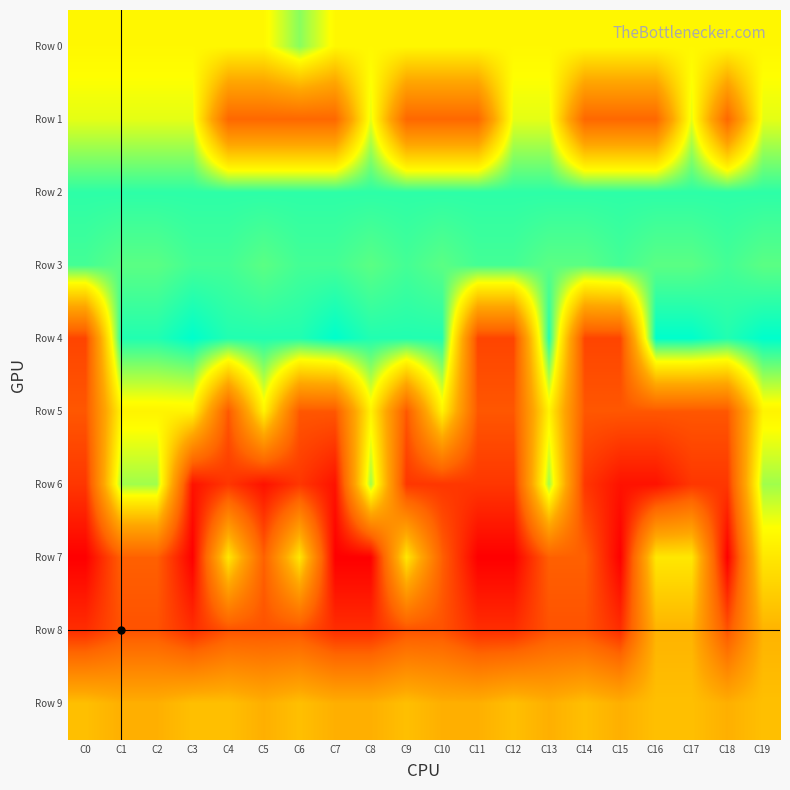

Reading left to right, transcribe all the data shown in this chart.

Row 0: C0=67	C1=67	C2=67	C3=67	C4=67	C5=67	C6=79	C7=67	C8=67	C9=67	C10=67	C11=67	C12=67	C13=67	C14=67	C15=67	C16=67	C17=67	C18=67	C19=67
Row 1: C0=71	C1=71	C2=71	C3=71	C4=25	C5=25	C6=25	C7=25	C8=71	C9=25	C10=25	C11=25	C12=71	C13=71	C14=25	C15=25	C16=25	C17=71	C18=25	C19=71
Row 2: C0=87	C1=87	C2=87	C3=87	C4=87	C5=87	C6=87	C7=87	C8=87	C9=87	C10=87	C11=87	C12=87	C13=87	C14=87	C15=87	C16=87	C17=87	C18=87	C19=87
Row 3: C0=85	C1=83	C2=83	C3=85	C4=85	C5=83	C6=85	C7=85	C8=83	C9=85	C10=83	C11=85	C12=85	C13=83	C14=83	C15=85	C16=83	C17=83	C18=85	C19=83
Row 4: C0=17	C1=88	C2=88	C3=91	C4=88	C5=88	C6=88	C7=91	C8=88	C9=88	C10=88	C11=17	C12=17	C13=88	C14=17	C15=17	C16=91	C17=91	C18=88	C19=91
Row 5: C0=21	C1=66	C2=66	C3=66	C4=21	C5=66	C6=21	C7=21	C8=66	C9=21	C10=66	C11=21	C12=21	C13=66	C14=21	C15=21	C16=21	C17=21	C18=21	C19=66
Row 6: C0=14	C1=77	C2=77	C3=6	C4=14	C5=6	C6=14	C7=6	C8=77	C9=14	C10=14	C11=14	C12=14	C13=77	C14=14	C15=6	C16=6	C17=14	C18=14	C19=77
Row 7: C0=2	C1=23	C2=23	C3=2	C4=63	C5=23	C6=63	C7=2	C8=2	C9=63	C10=23	C11=2	C12=2	C13=23	C14=23	C15=2	C16=63	C17=63	C18=2	C19=63
Row 8: C0=12	C1=20	C2=20	C3=12	C4=20	C5=20	C6=20	C7=12	C8=12	C9=20	C10=20	C11=12	C12=12	C13=20	C14=20	C15=12	C16=50	C17=50	C18=20	C19=50
Row 9: C0=53	C1=49	C2=49	C3=53	C4=53	C5=49	C6=53	C7=49	C8=49	C9=53	C10=49	C11=49	C12=53	C13=49	C14=53	C15=49	C16=53	C17=53	C18=49	C19=53